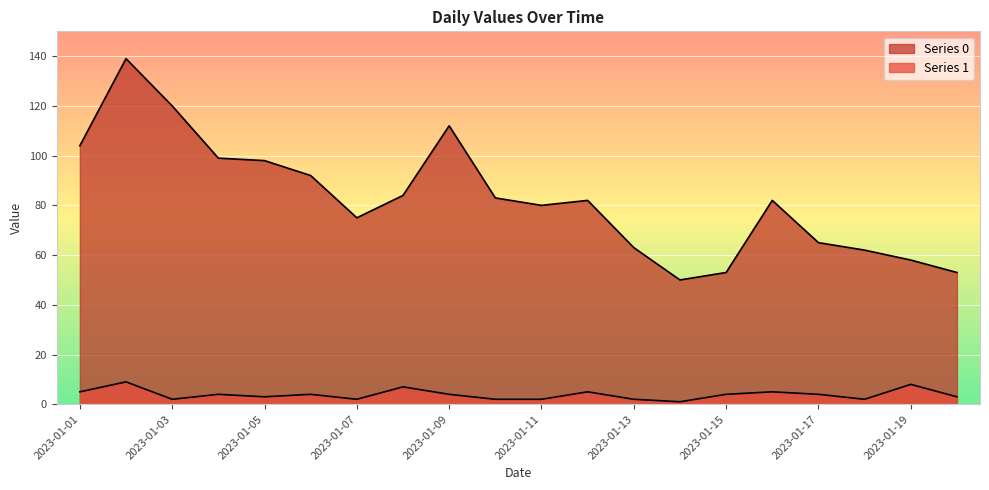

How many categories are shown in the chart?

20